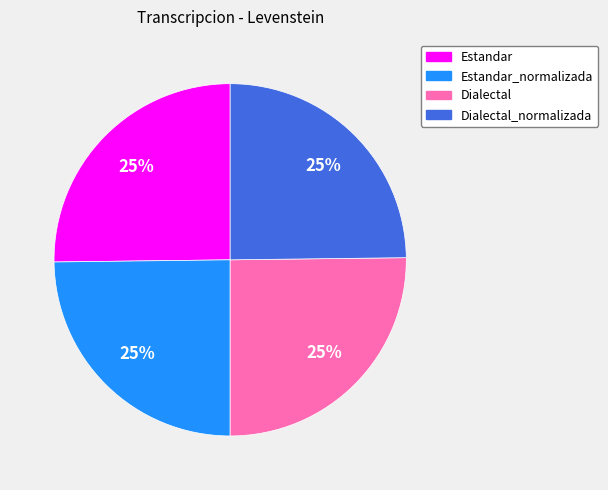

Does any single category account for the majority?

No